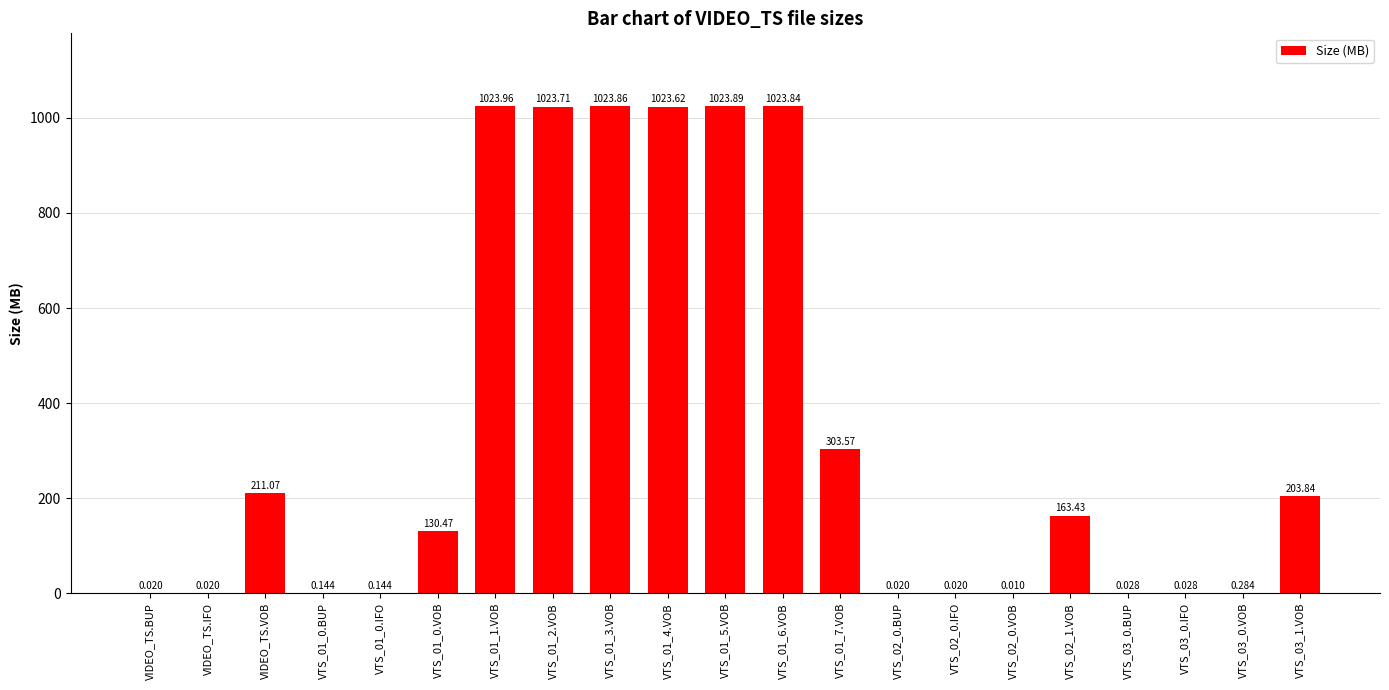

How many distinct data groups are displayed?

1